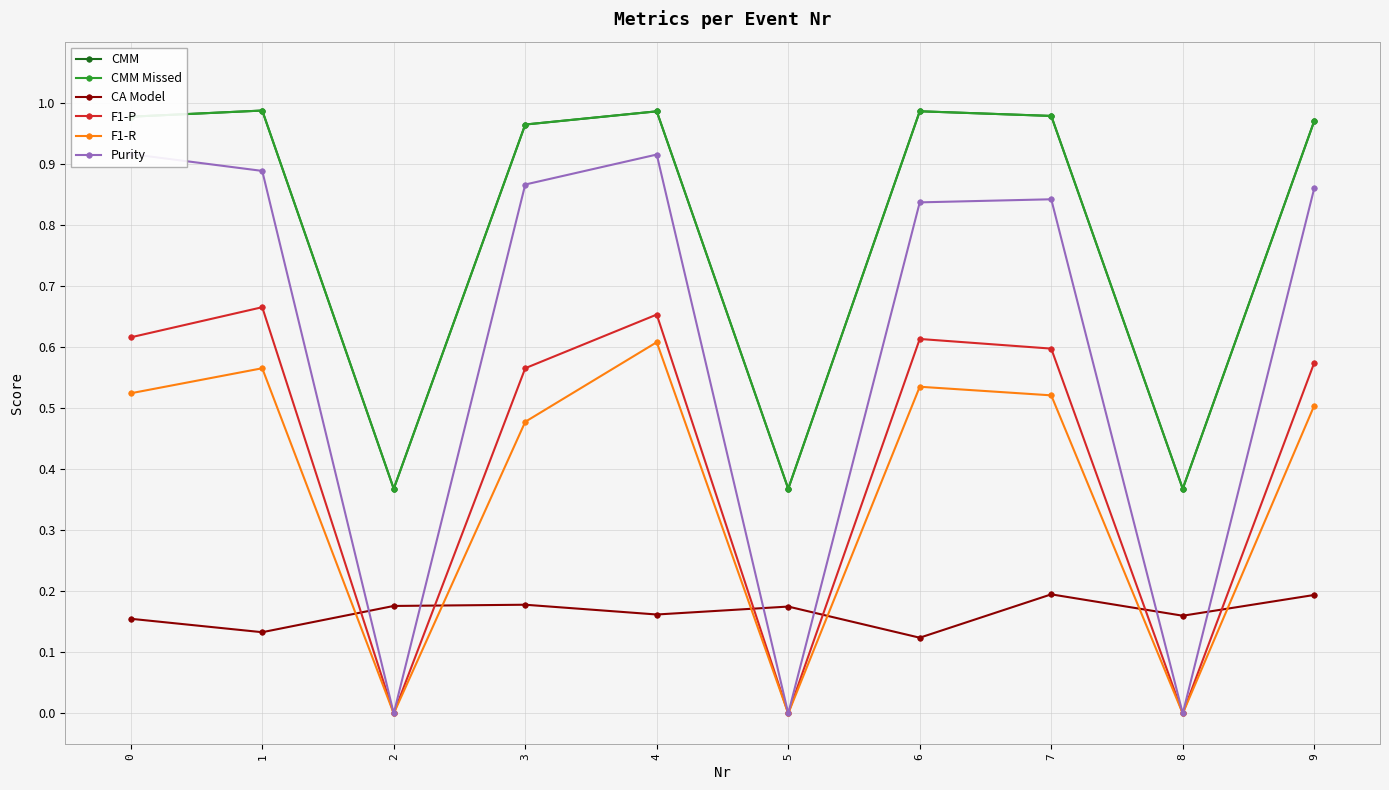

What is the value of the Purity point at the 8th from the left?

0.8